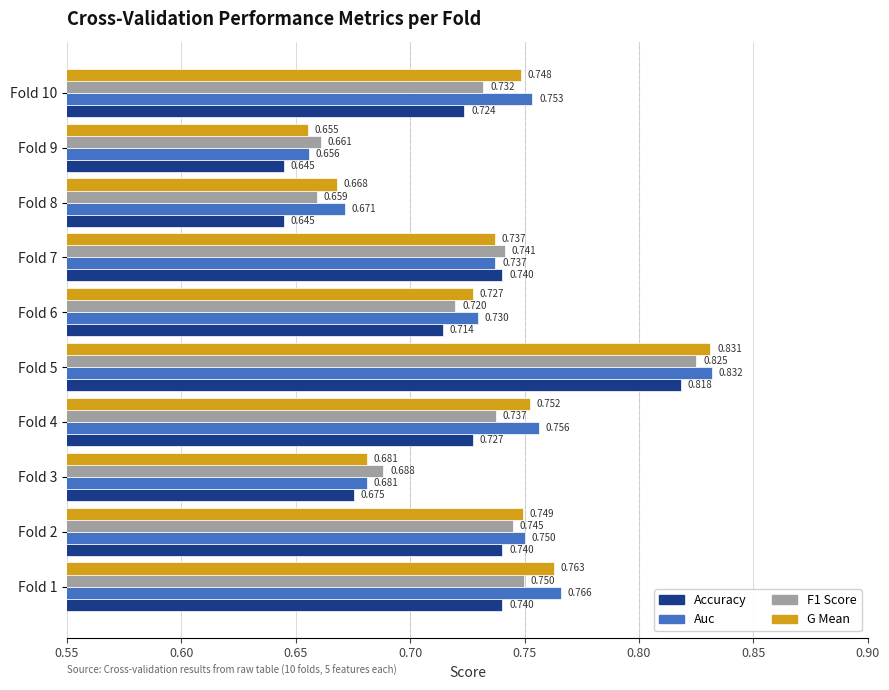

At how many categories does at least one series exceed 0?

10